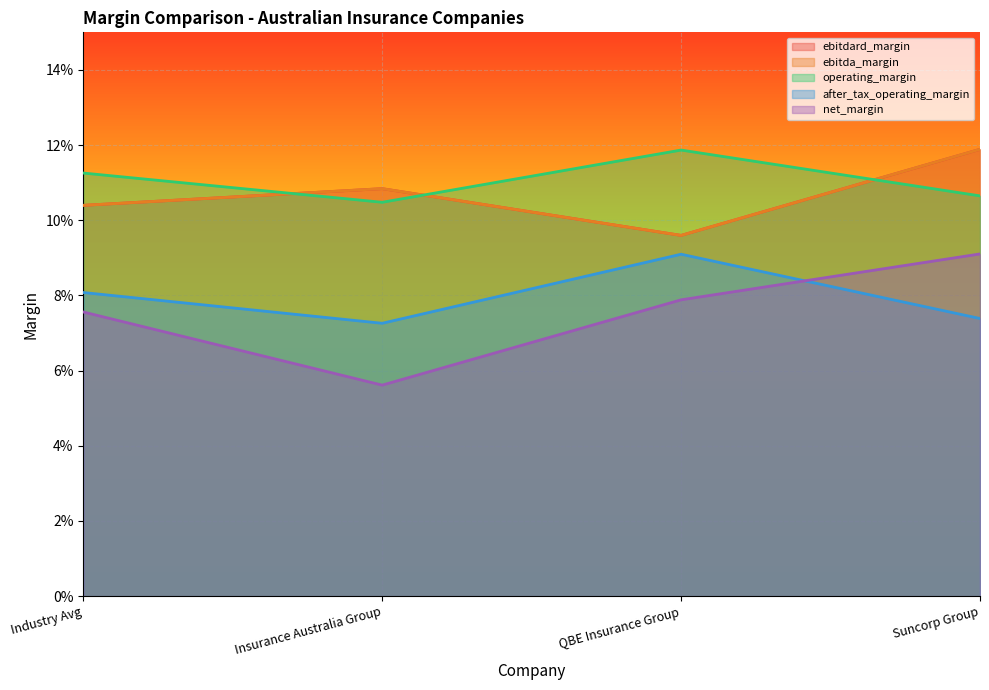

How many interior local peaks does the ebitdard_margin series have?

1